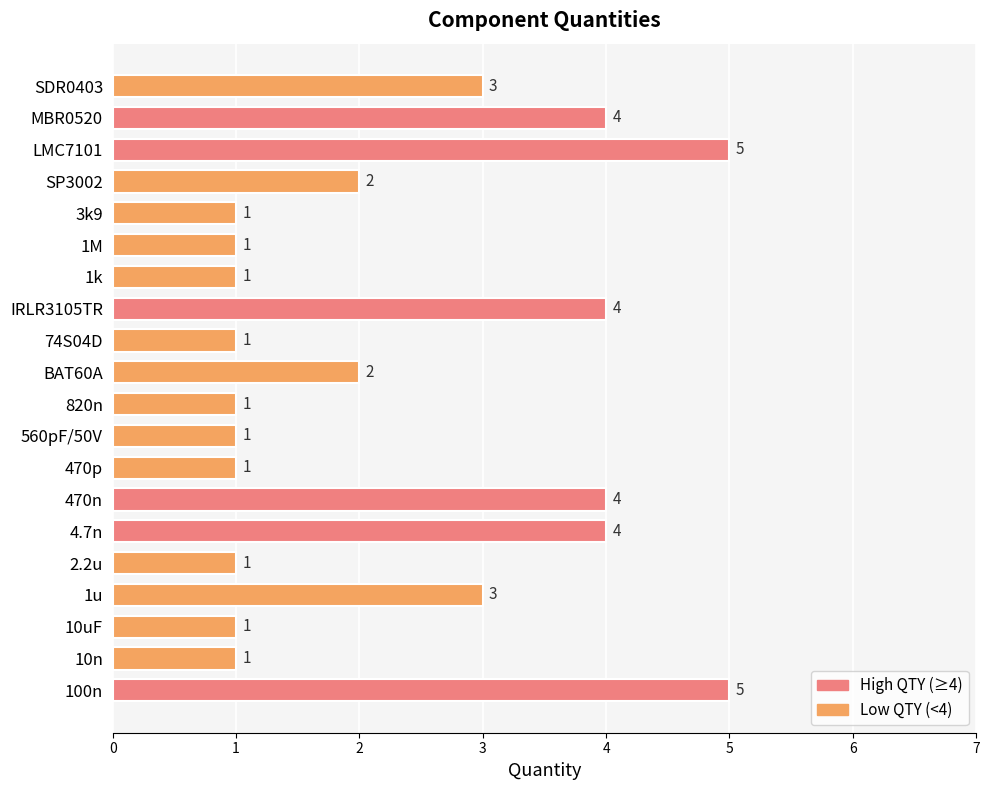

True or false: the data shows 2 at BAT60A.

True